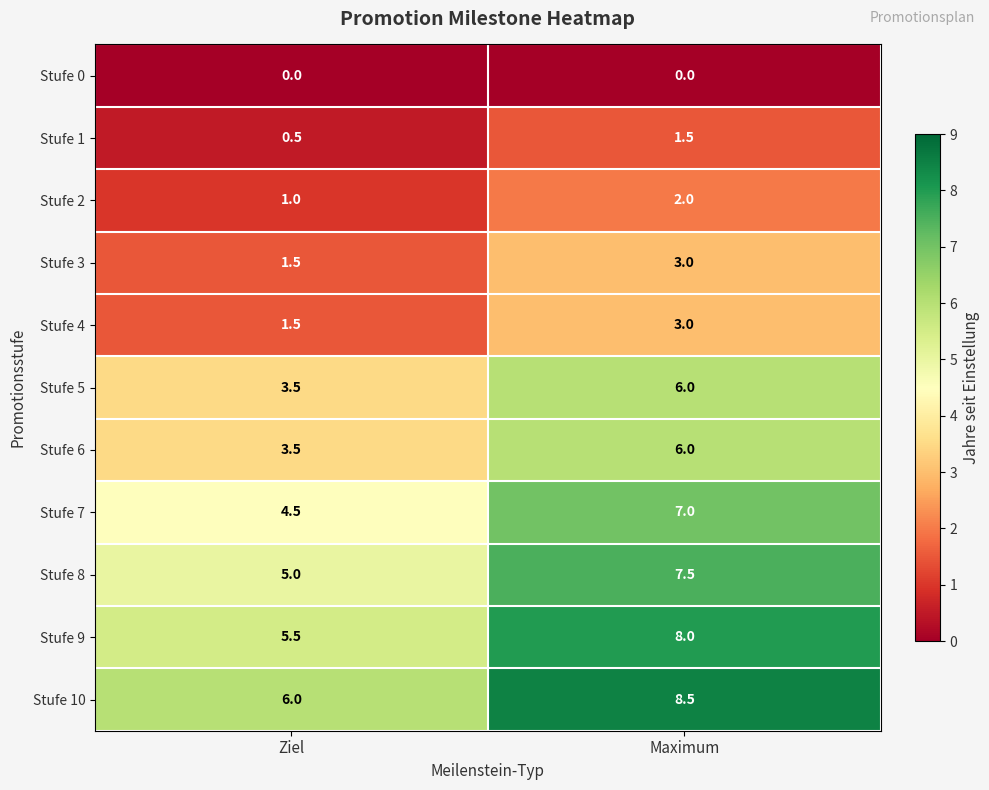

How many values in the Stufe 8 series are below 7?

1